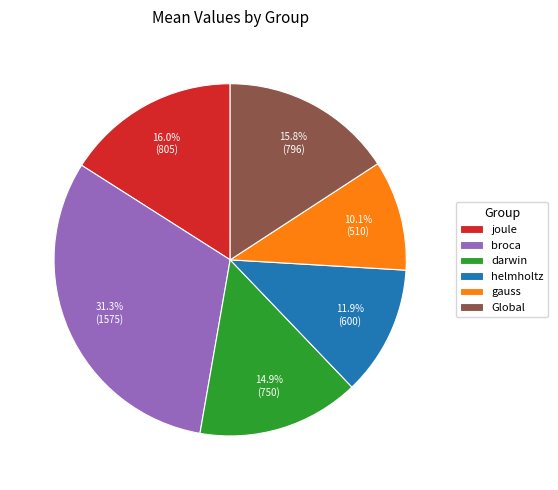

What portion of the pie excludes helmholtz?

88.1%